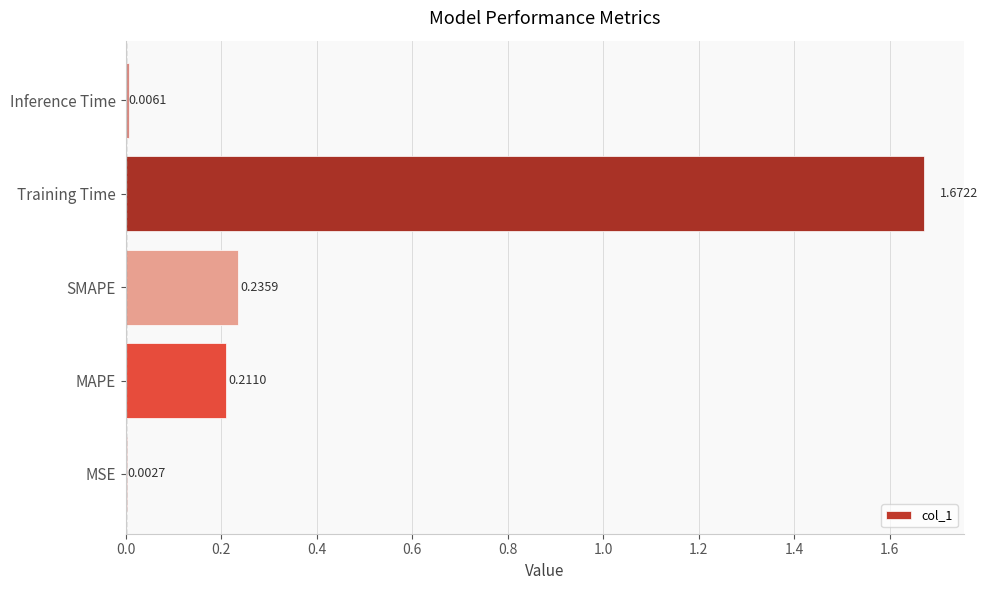

At which category does the chart reach its peak across all series?

Training Time